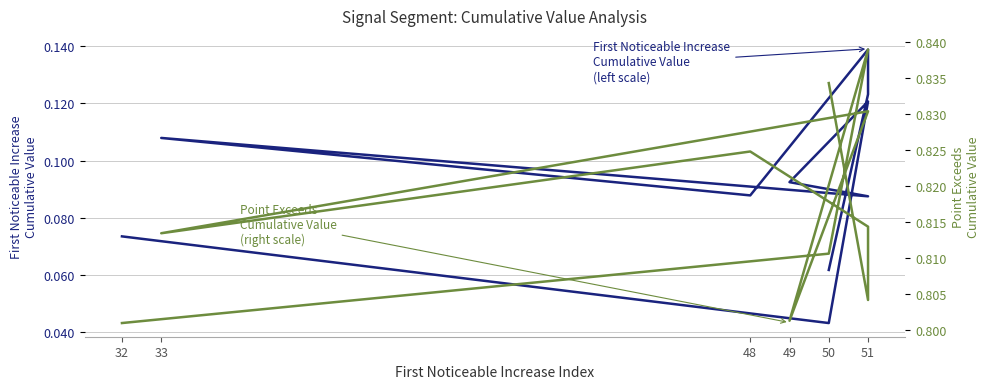

True or false: First Noticeable Increase
Cumulative Value (left scale) and Point Exceeds
Cumulative Value (right scale) cross at least once.

False